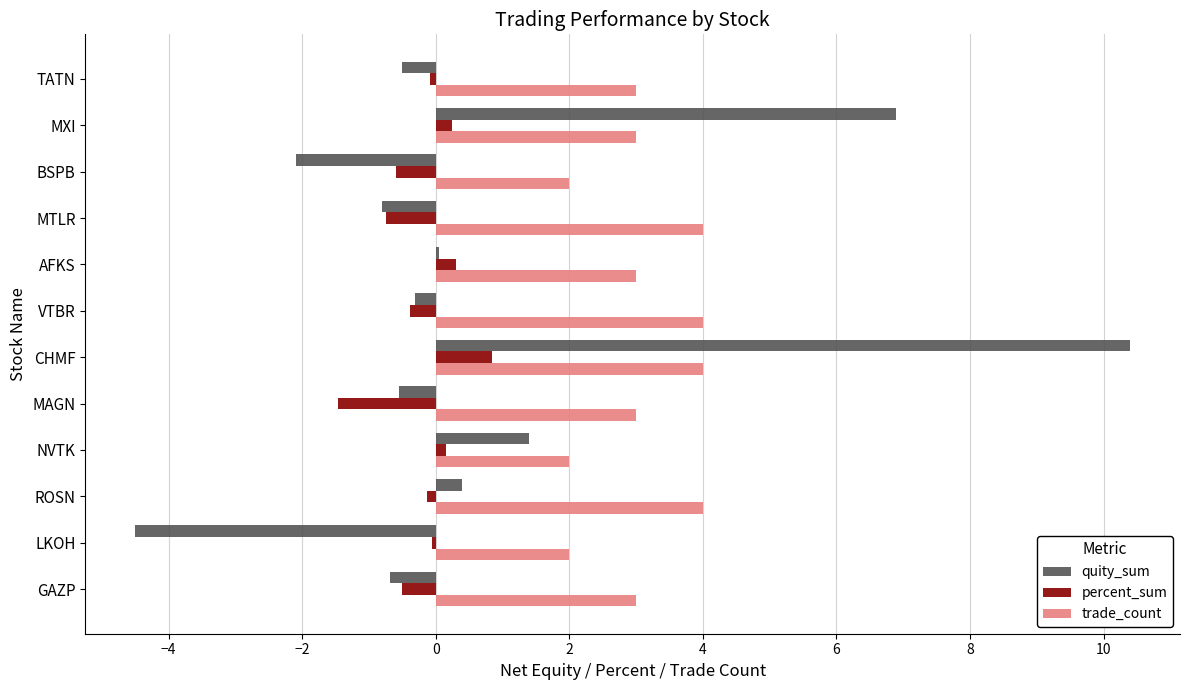

At which label does quity_sum reach its peak?

CHMF